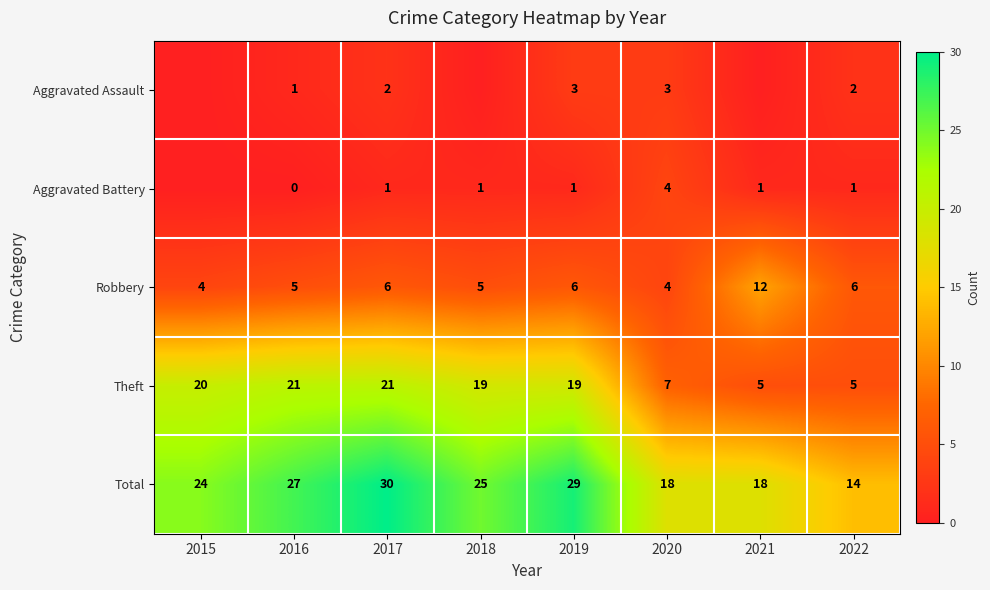

Is it true that Theft equals 19 at 2018?

True